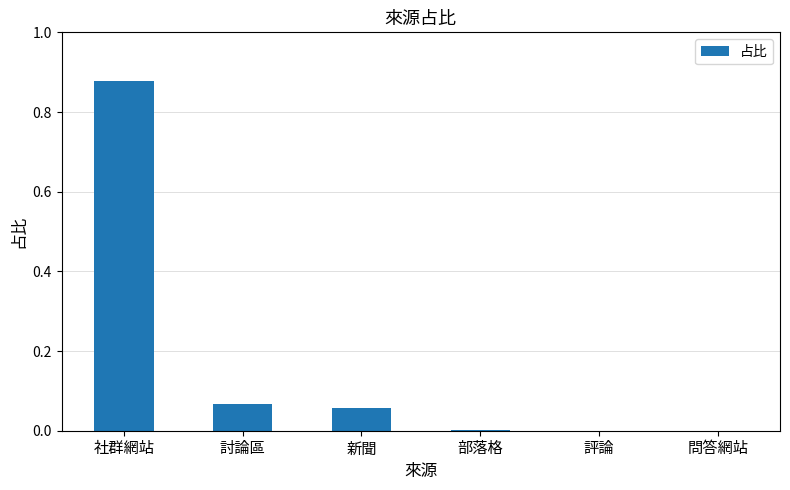

Does the chart contain stacked bars?

No